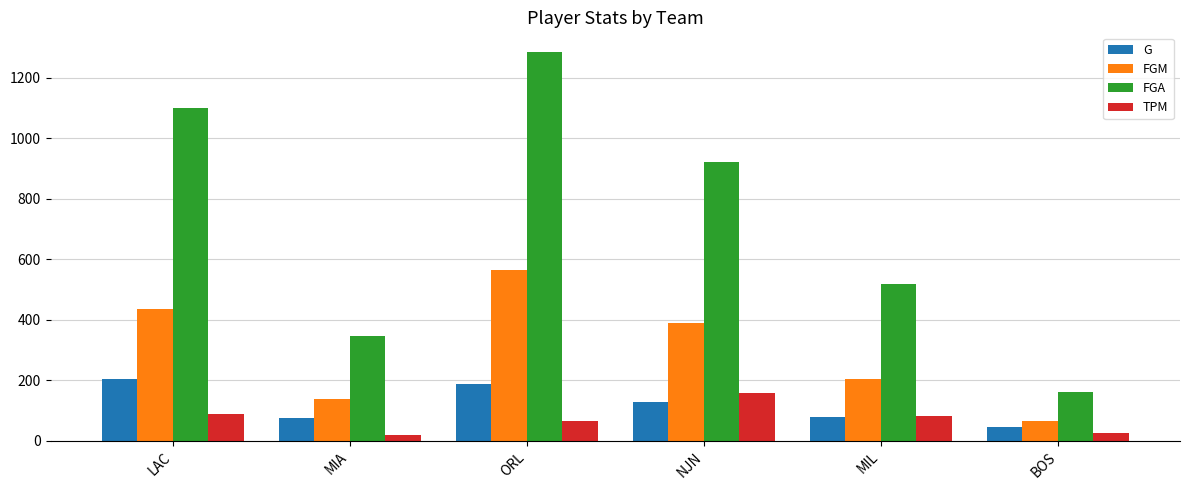

Which series changed the most between ORL and MIL?

FGA